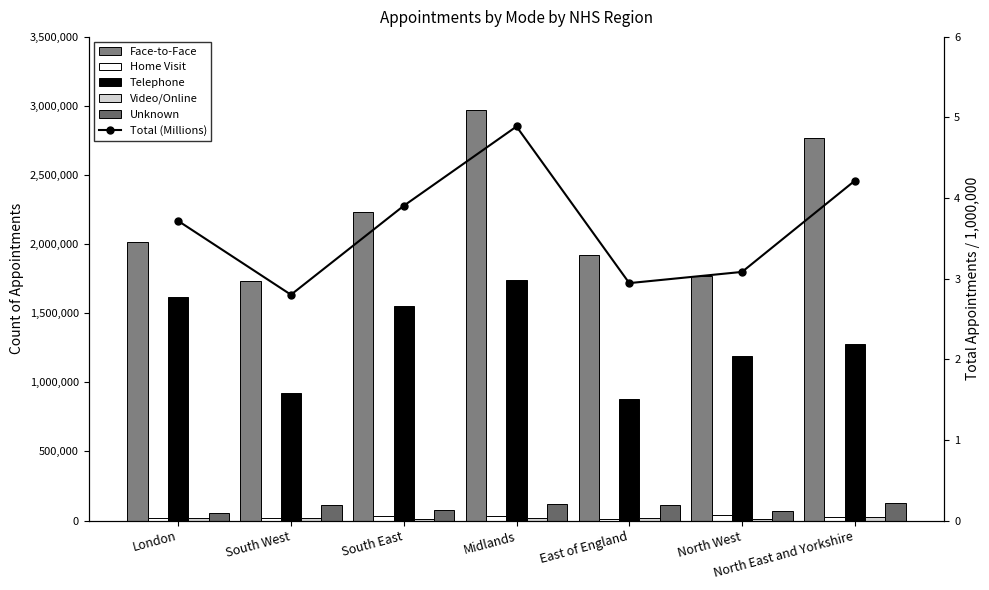

List the series in order of their peak value, lowest first.

Total (Millions), Video/Online, Home Visit, Unknown, Telephone, Face-to-Face